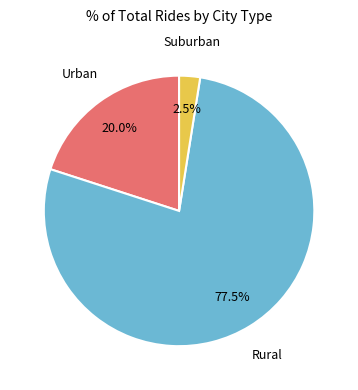

How many slices are in this pie chart?

3